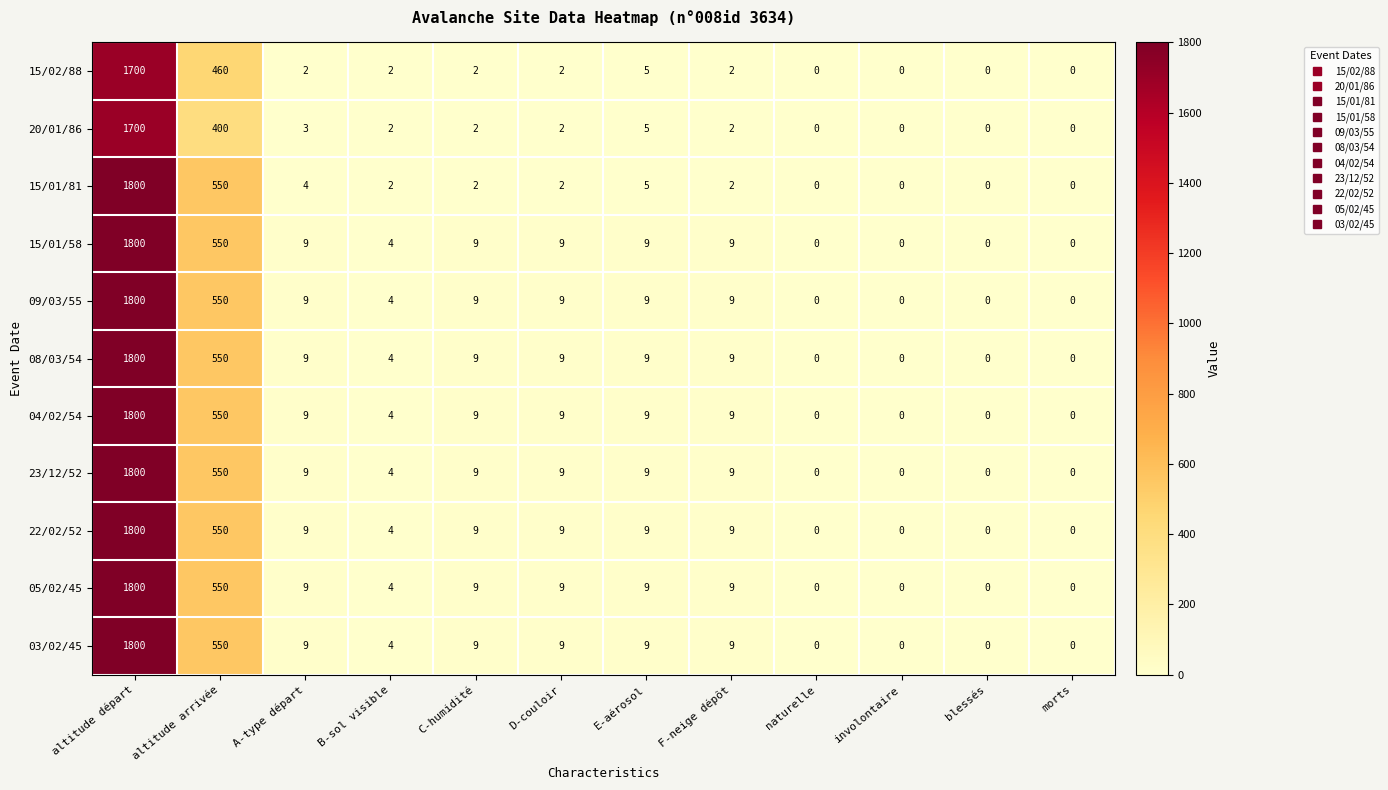

What is the highest value of the 05/02/45 series?

1800